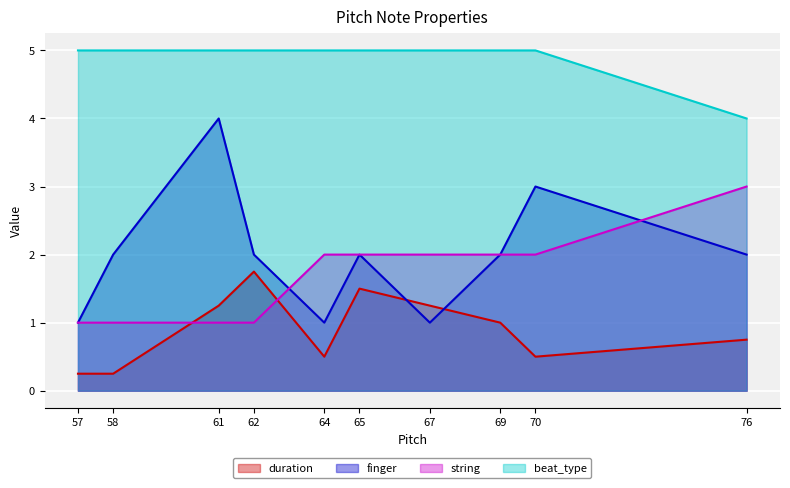

At which category is the sum across all series the highest?

61